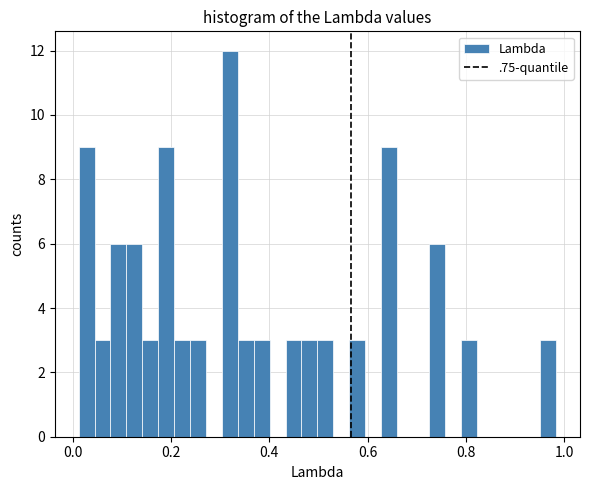

Around what value on the x-axis is the tallest bar? Give the approximate position of its centre, as read against the axis.

0.32